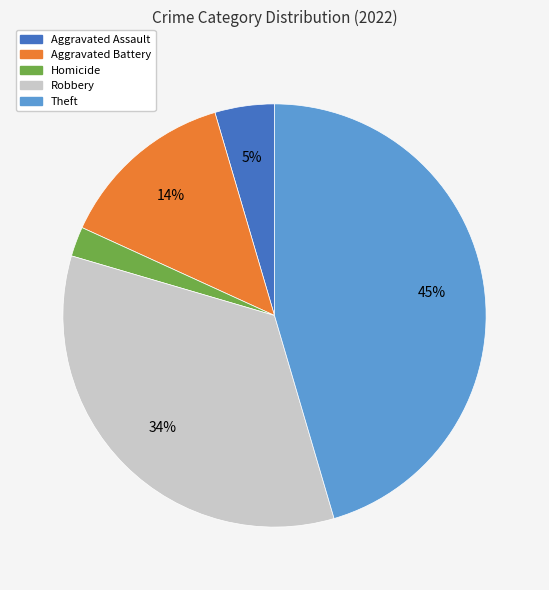

Which category has the smallest portion of the pie?

Homicide